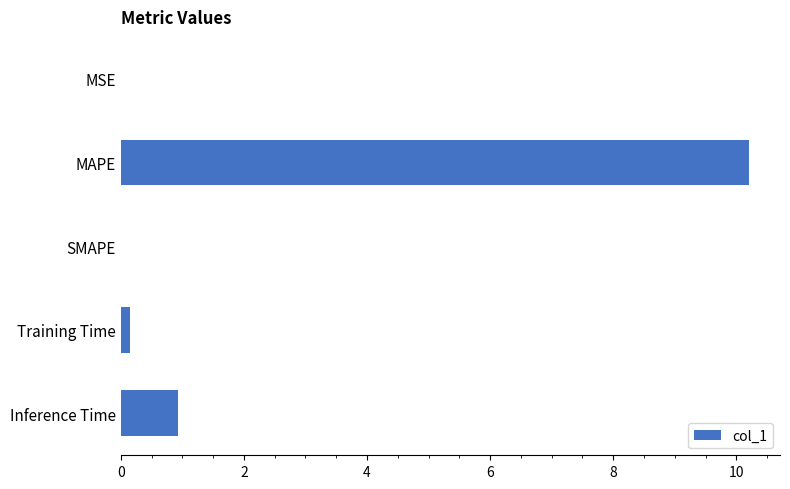

Which label corresponds to the largest value in the chart?

MAPE